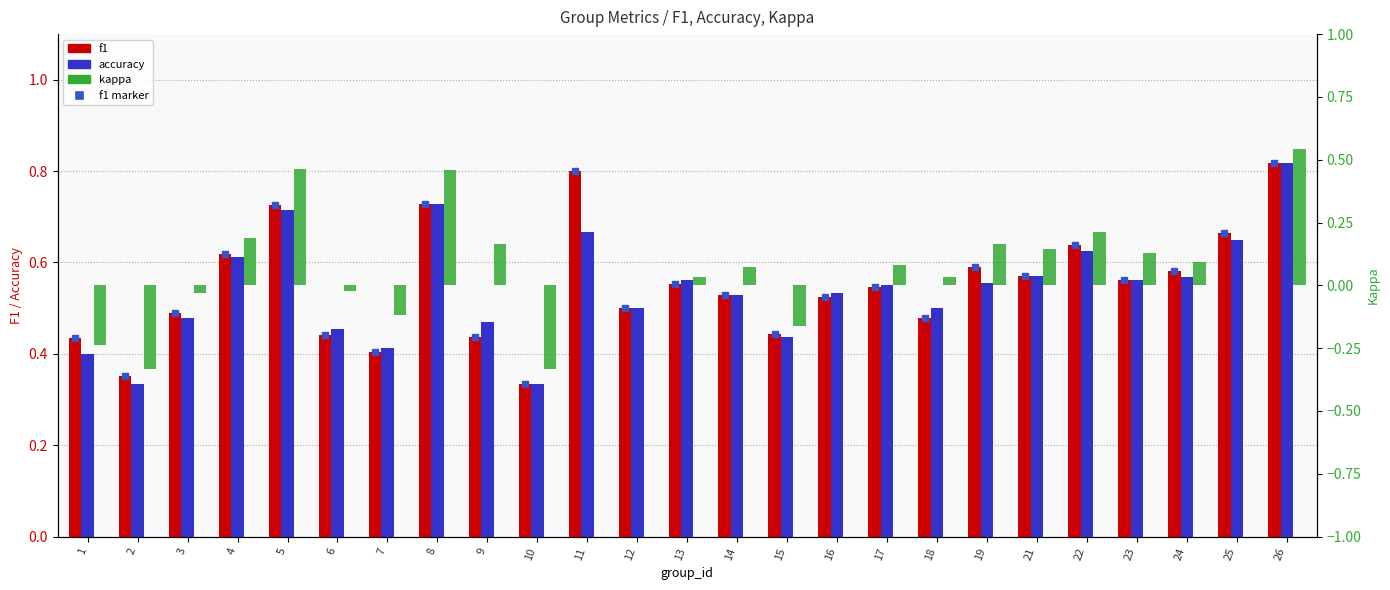

At which label does kappa first exceed 0?

4